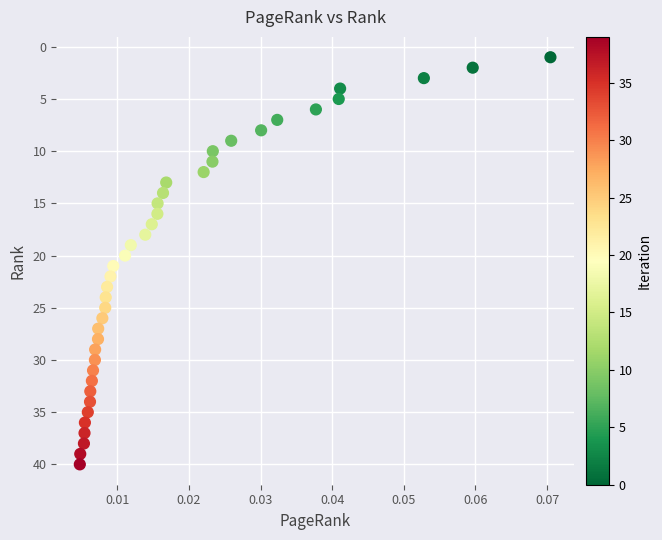

What is the range of Y values (max minus min)?

39